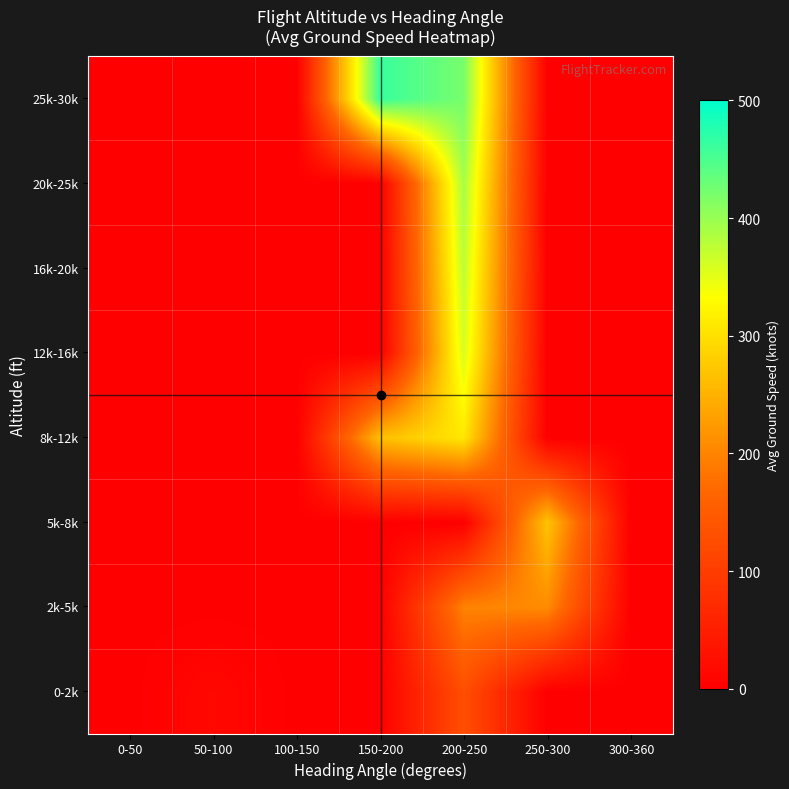

What is the total value across all series at 200-250?

2180.5